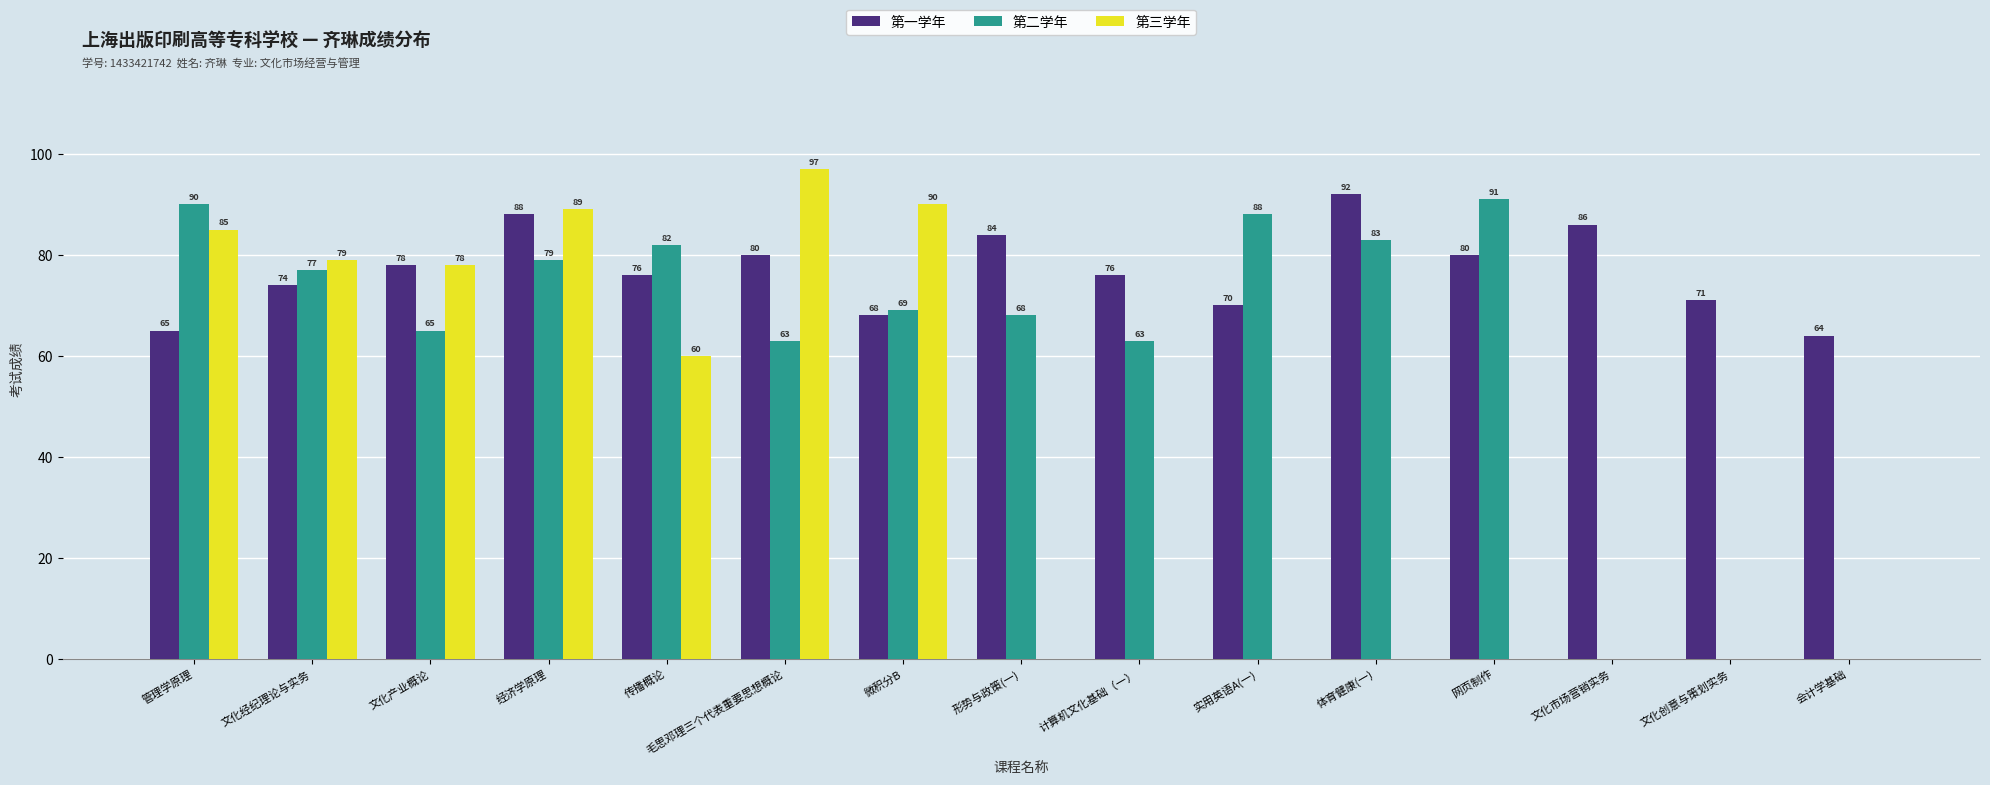

What is the sum of all 第二学年 values?

918